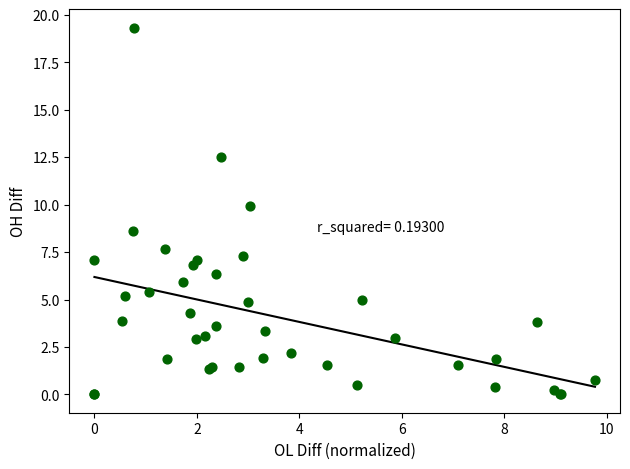

What Y value in the scatter plot is closest to 9?

8.6